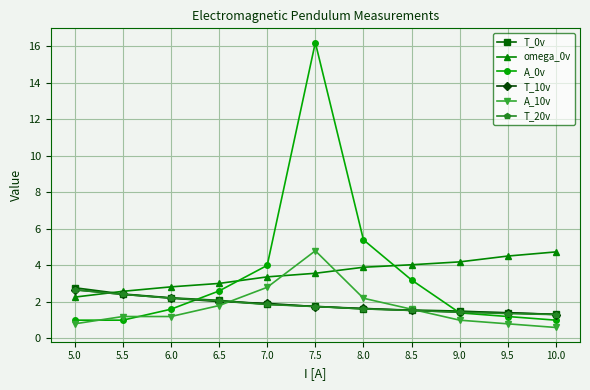

What is the value of the omega_0v point at the 8th from the left?

4.0